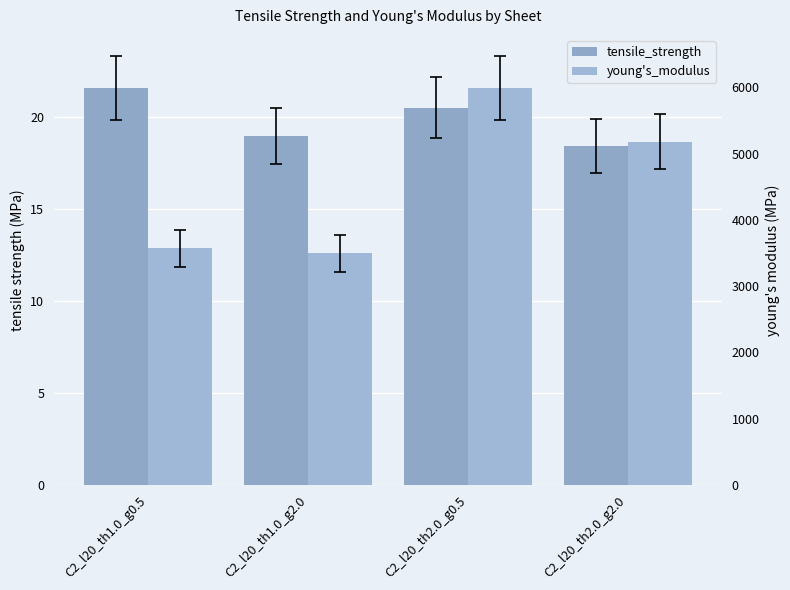

Reading left to right, transcribe all the data shown in this chart.

tensile_strength: 21.6	19.0	20.5	18.4
young's_modulus: 3568.9	3495.7	5987.8	5177.6